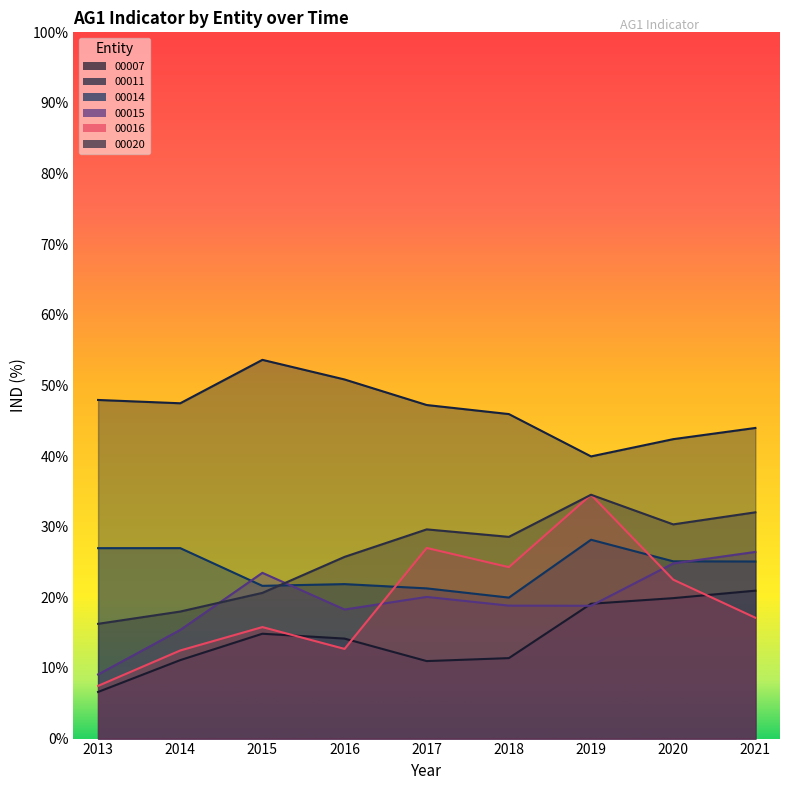

What is the value of the 00020 point at the 2nd from the left?

18.0